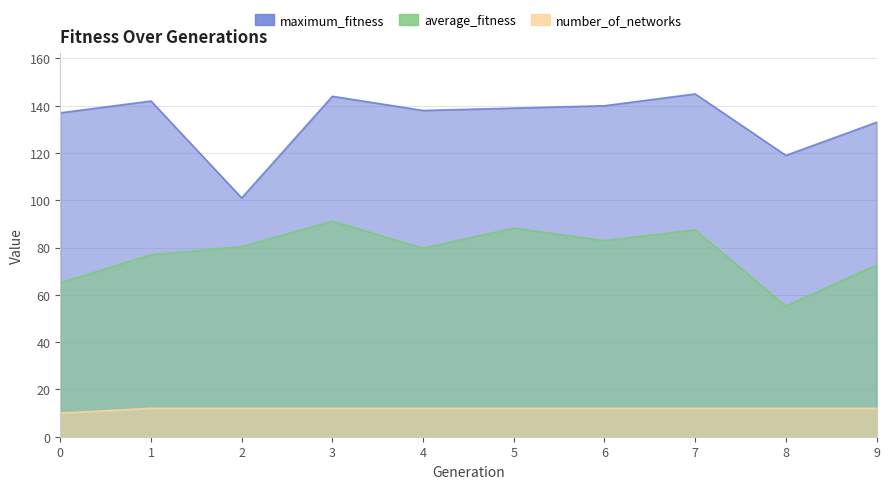

What is the sum of the maximum_fitness values at 1 and 7?

287.0